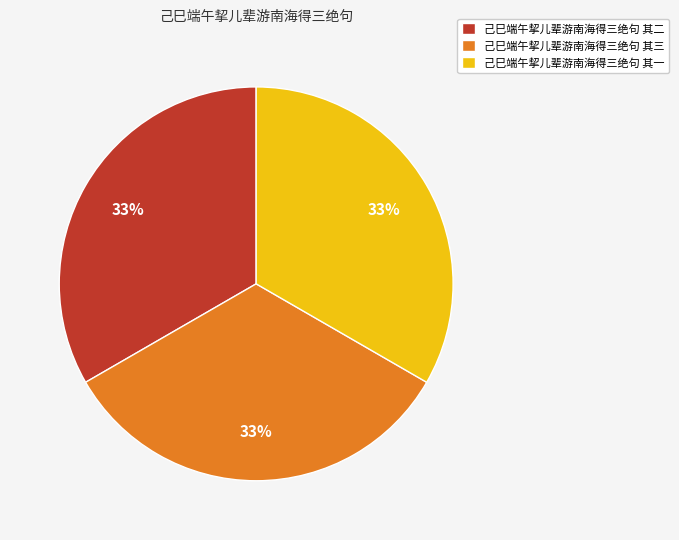

How many slices are in this pie chart?

3